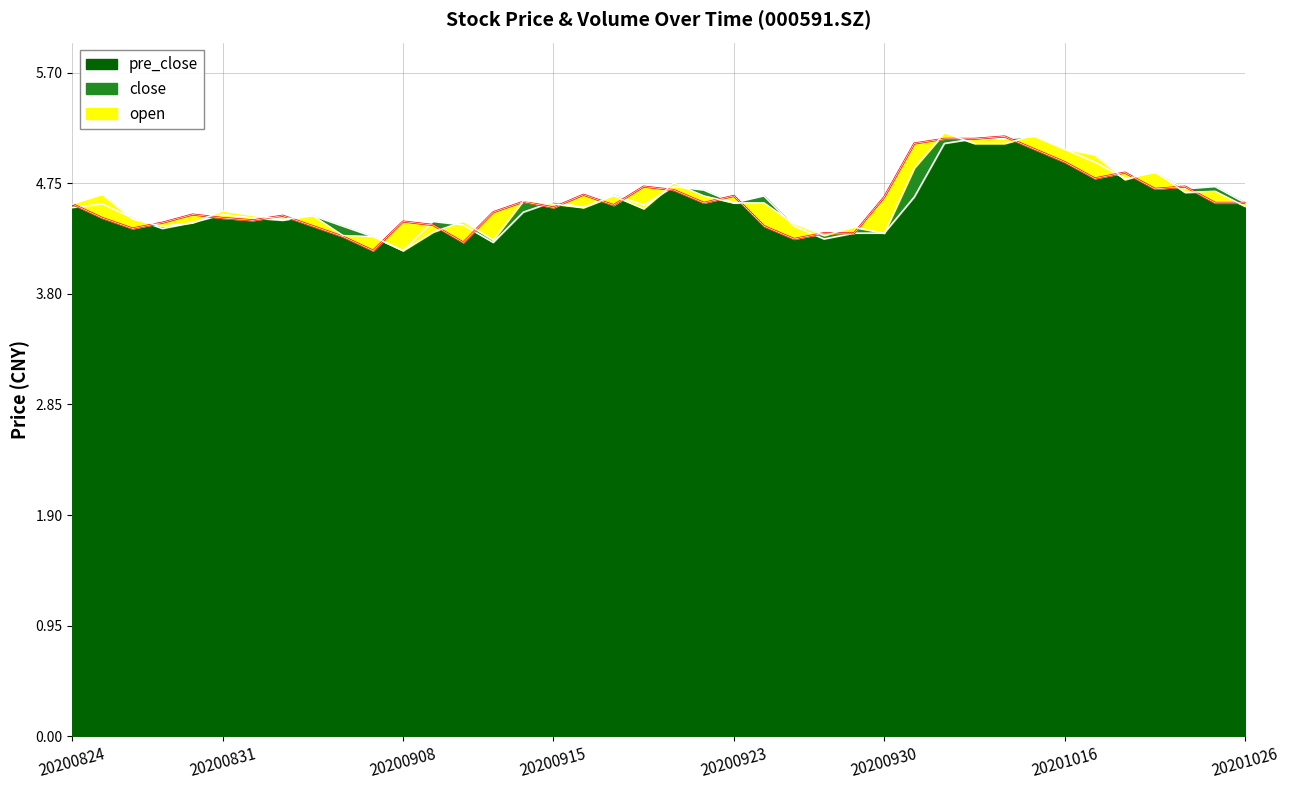

At which label does close reach its peak?

20201014